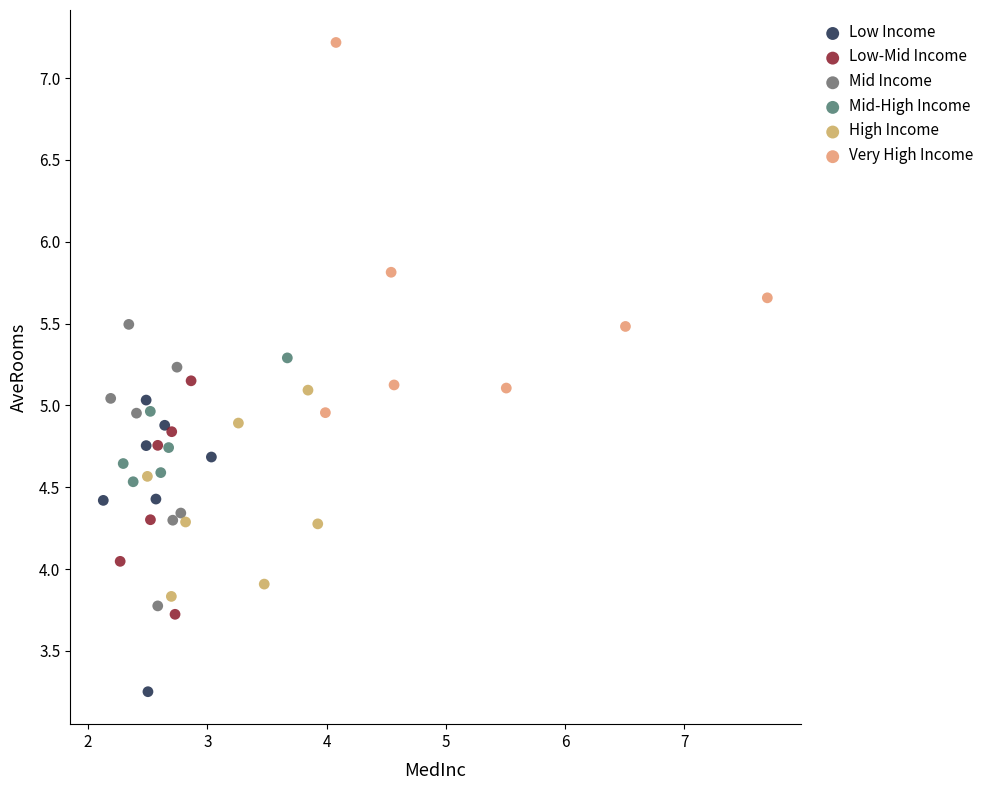

Which series contains the lowest Y value?

Low Income